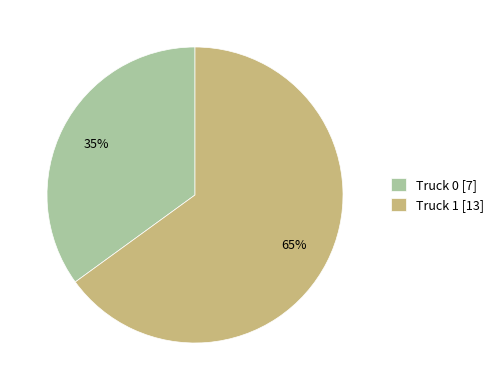

How many slices are in this pie chart?

2